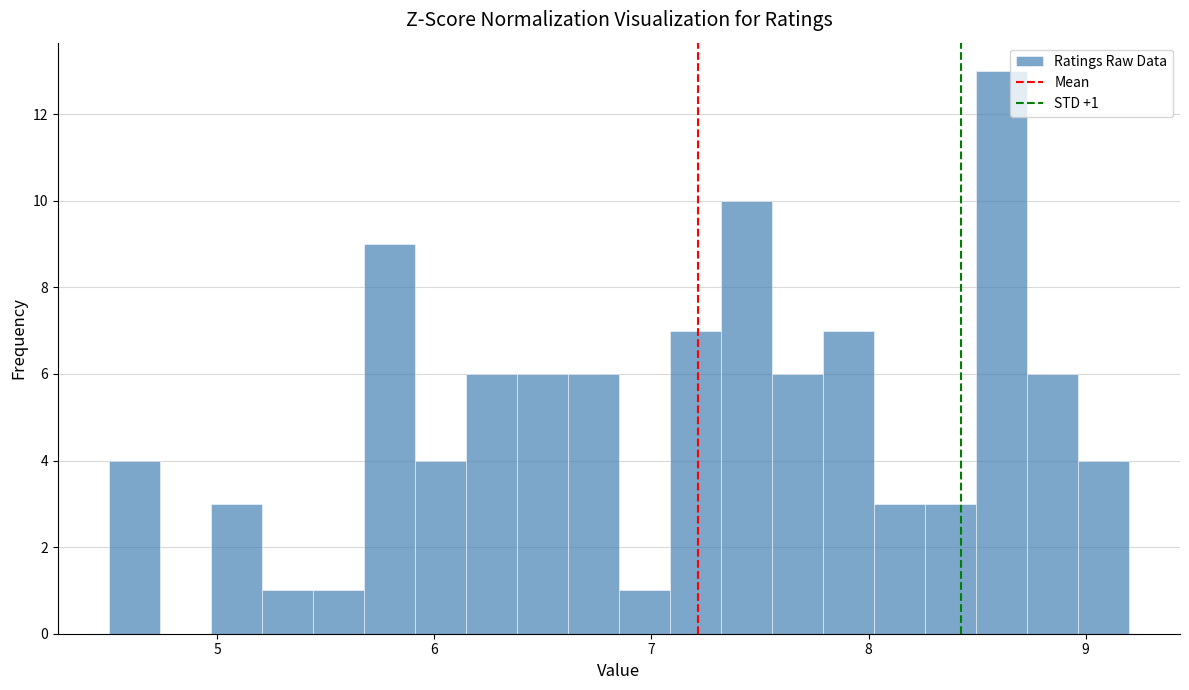

Read against the x-axis, roughly where is the centre of the tallest bar?

8.6